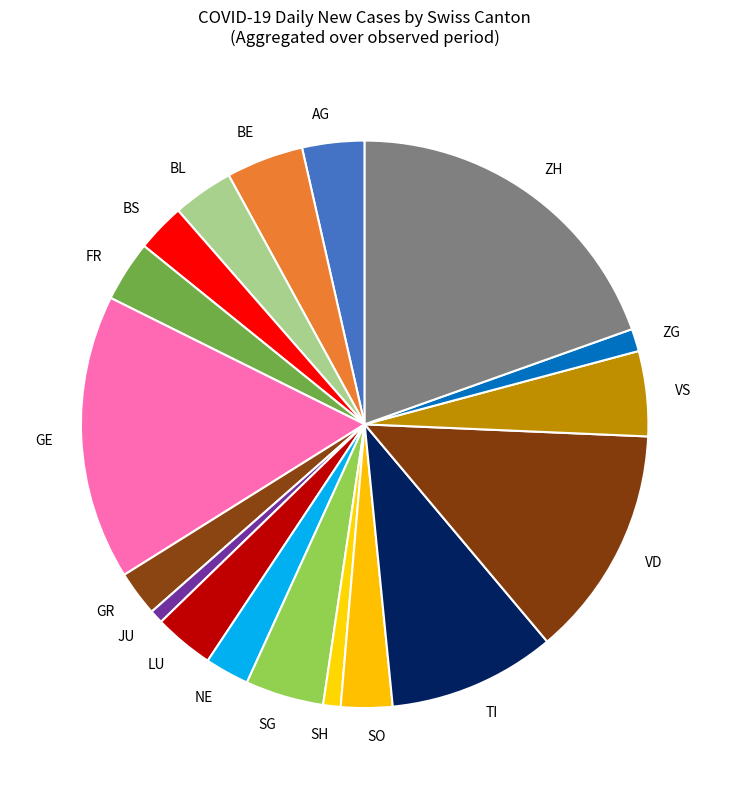

Combined, do VS and NE account for over 50%?

No